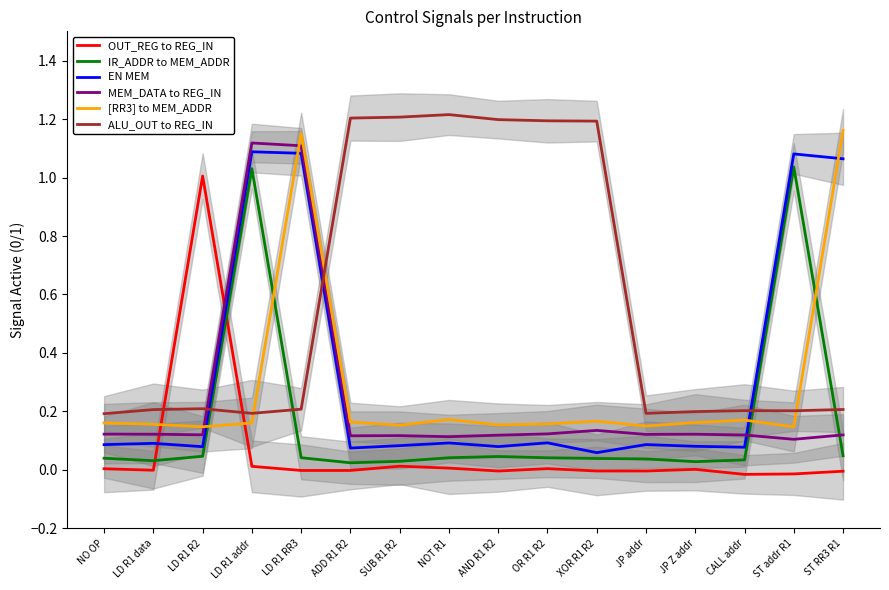

The [RR3] to MEM_ADDR series shows 0.2 at SUB R1 R2. True or false?

True